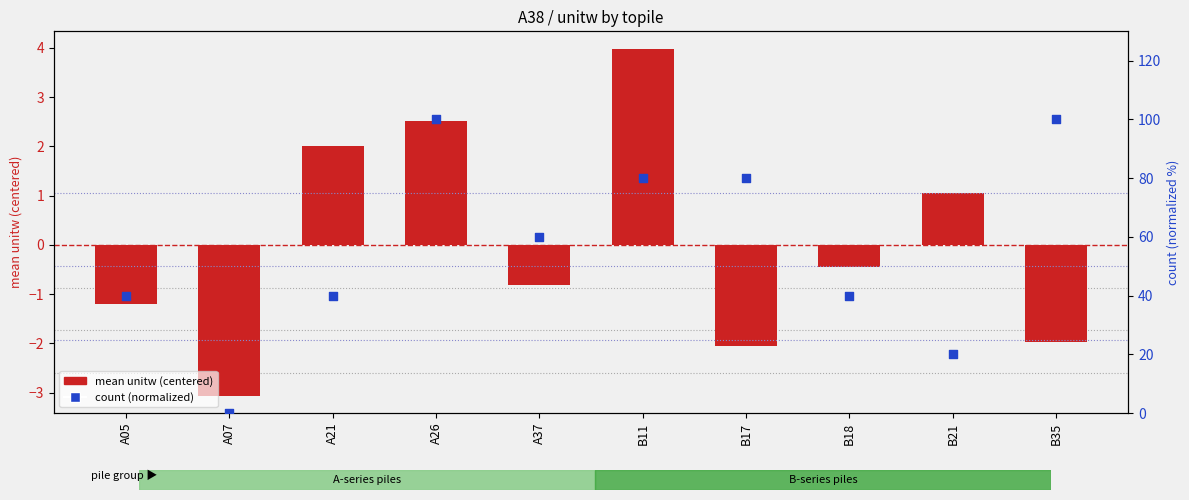

At how many categories does at least one series exceed 13?

9